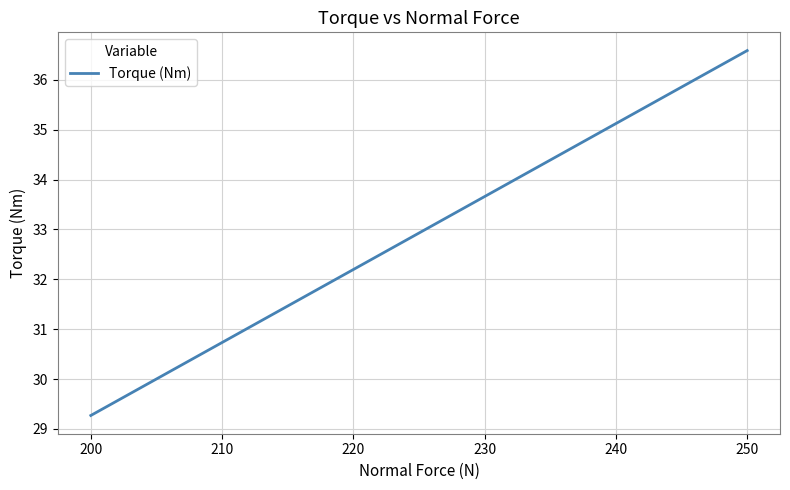

What is the difference between the maximum and minimum values?

7.3